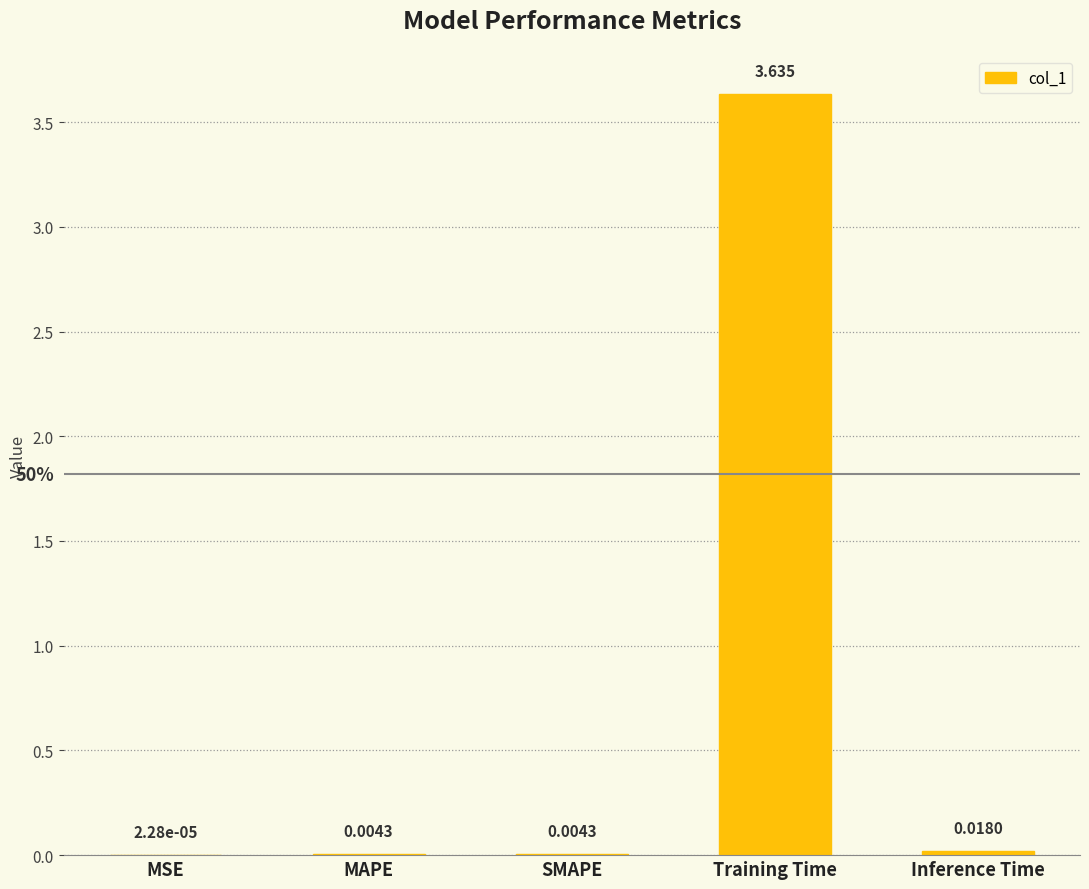

Where is the data nearest to the value 1?

Inference Time